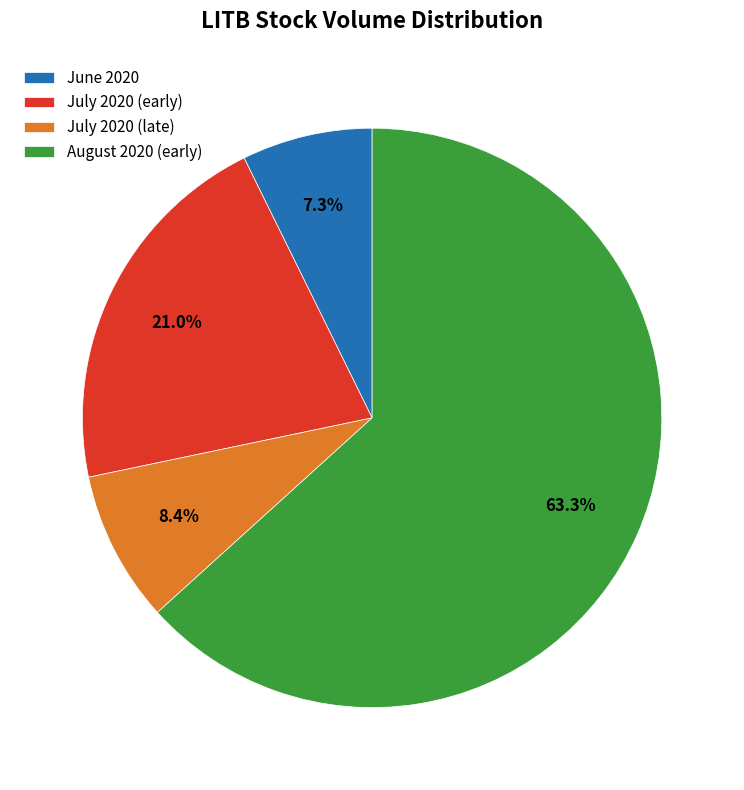

Rank the categories by value from lowest to highest.

June 2020, July 2020 (late), July 2020 (early), August 2020 (early)